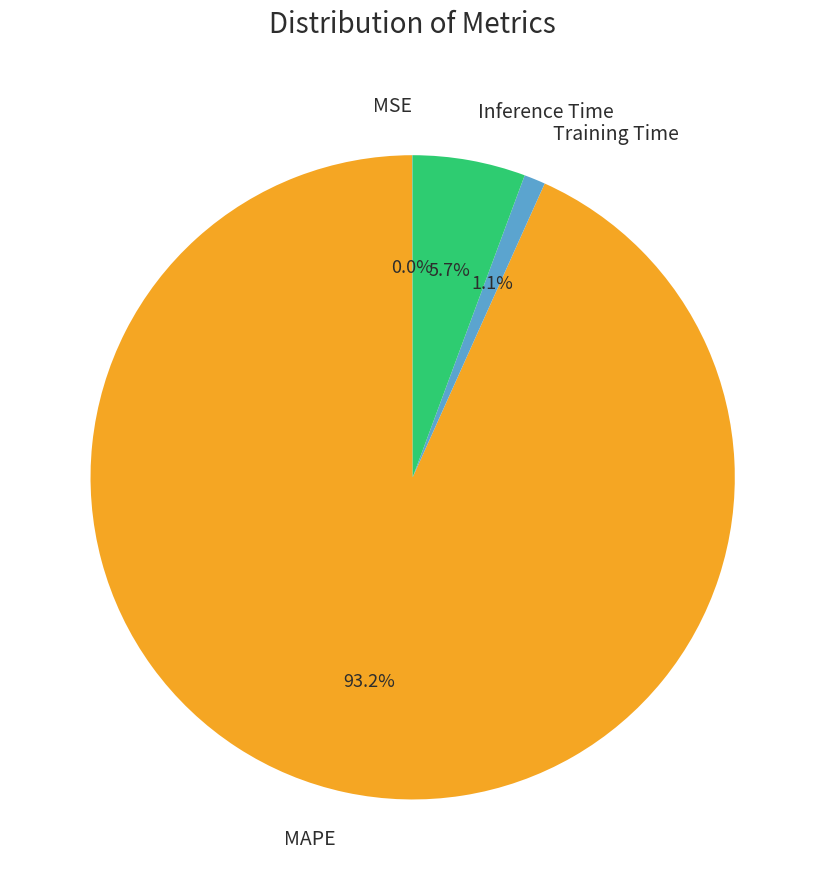

Which slice represents more than half of the pie?

MAPE